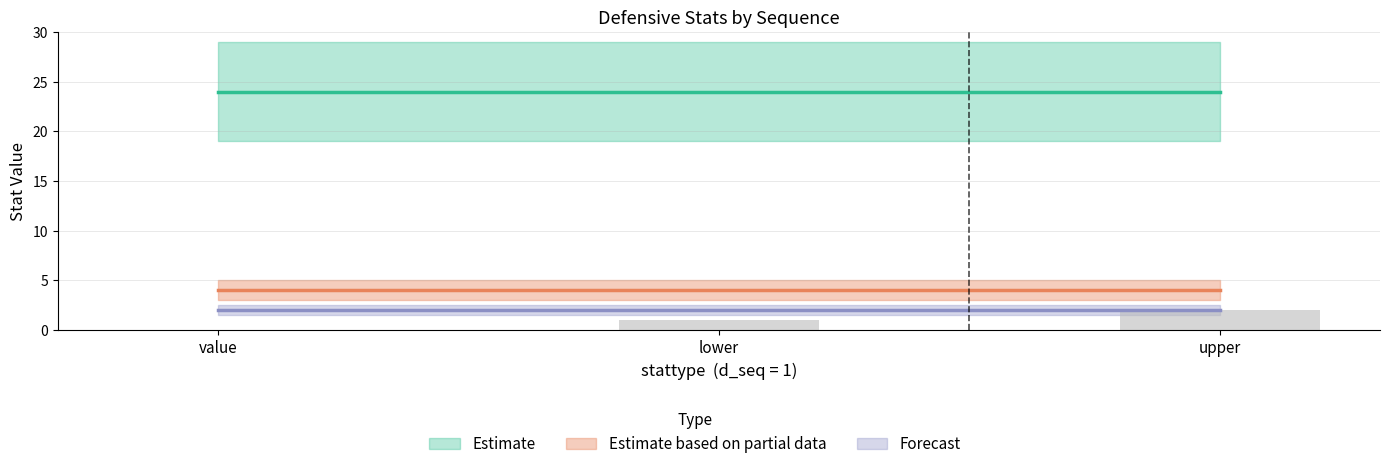

True or false: the data shows 1 at value.

False